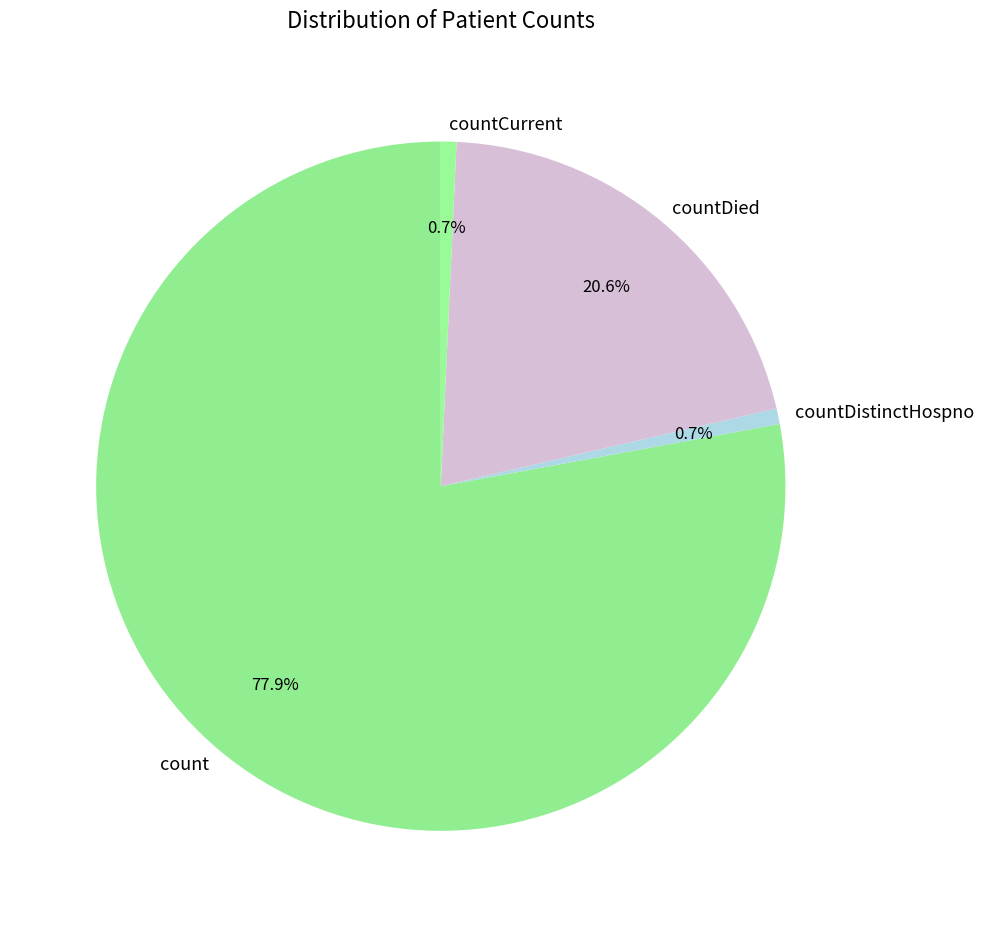

Which slice is the largest?

count